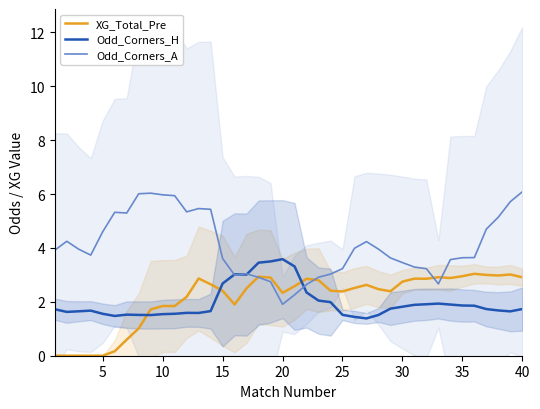

How many categories are shown in the chart?

40